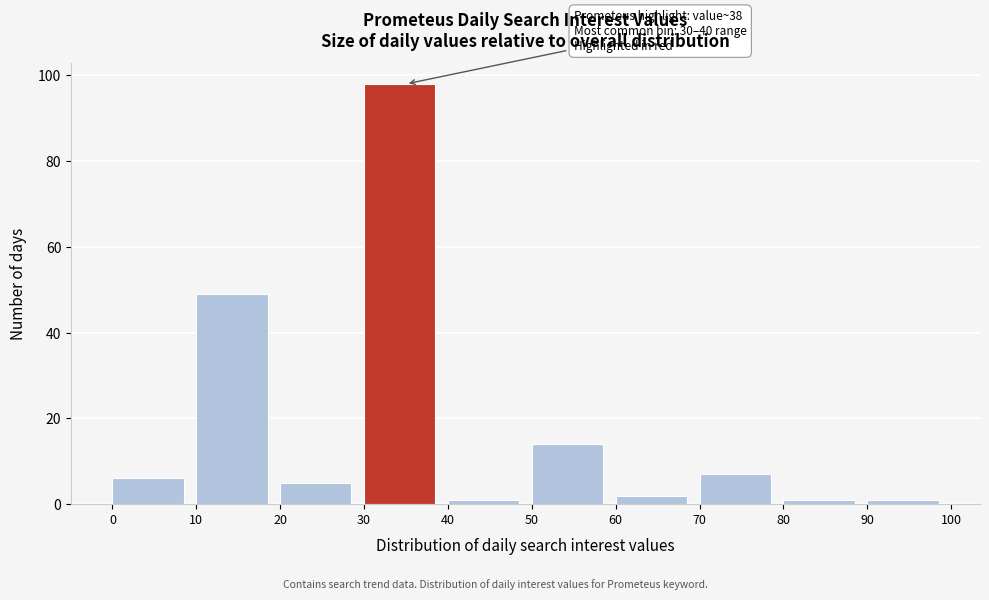

Over which range of the x-axis is the bar tallest?

30 to 40